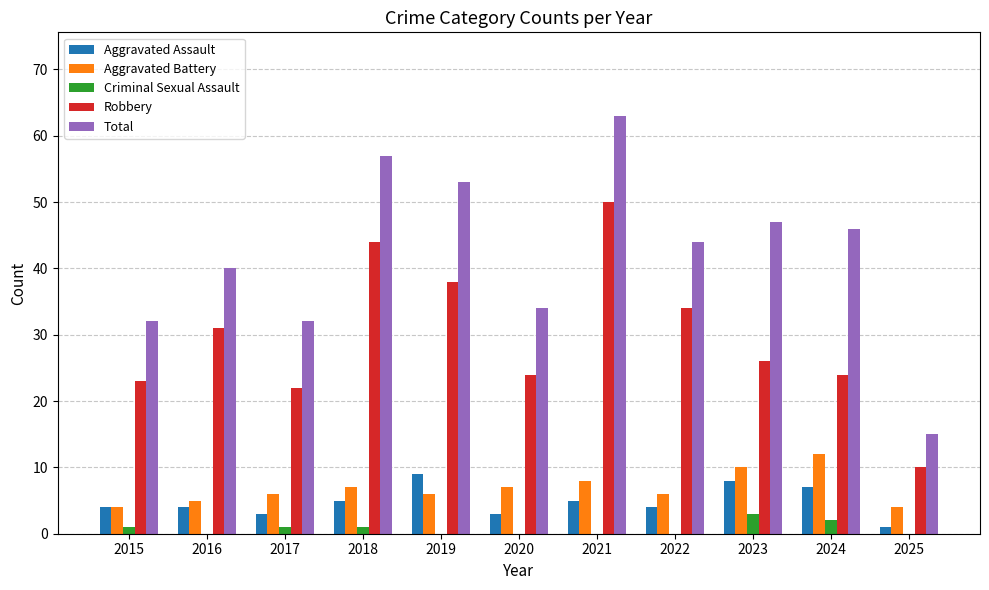

Which category has the highest value in the Robbery series?

2021